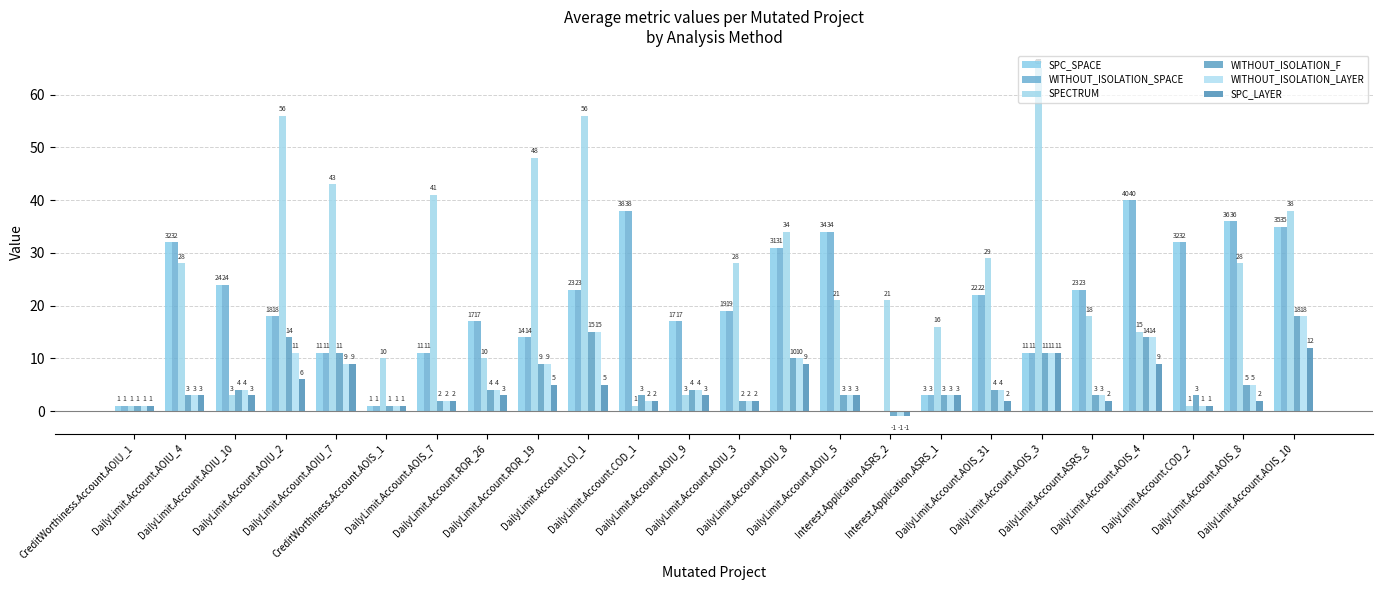

Which series has the widest spread of values?

SPECTRUM